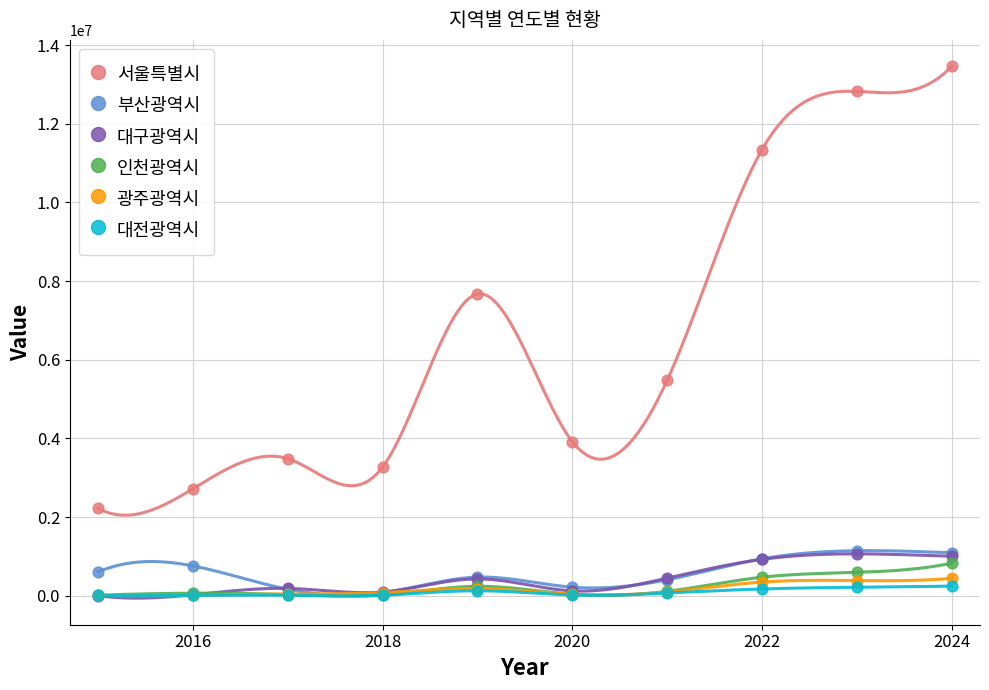

Across all series, what Y value is closest to 6727458?

7670218